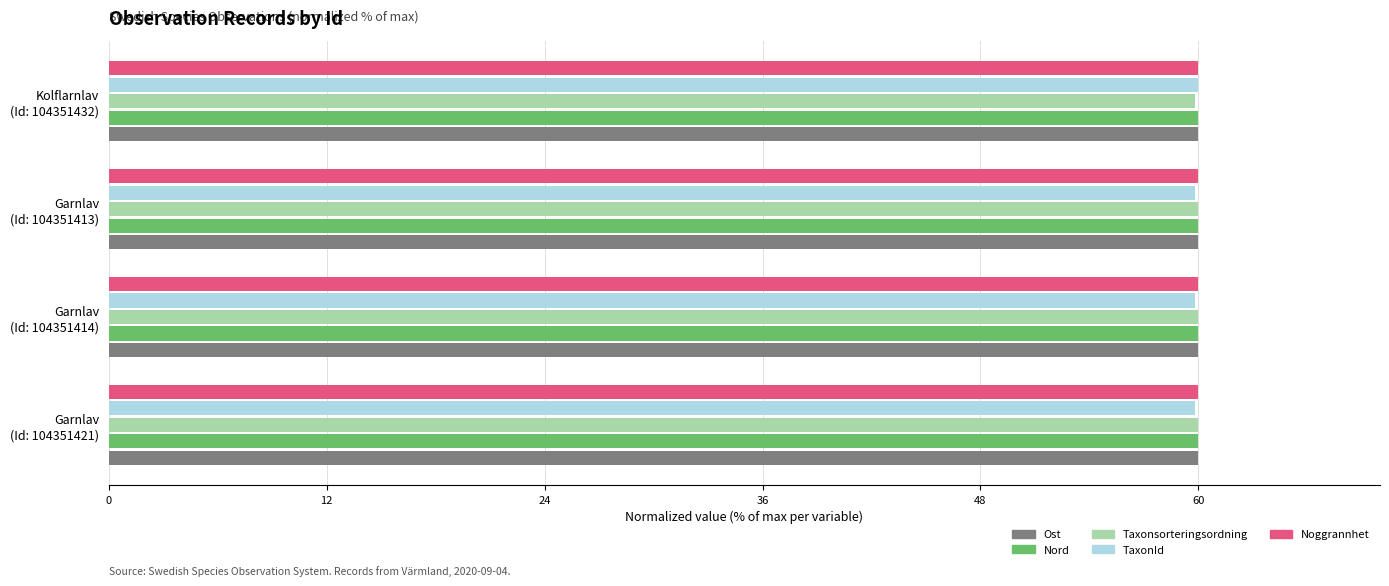

What is the maximum value for Taxonsorteringsordning?

60.0